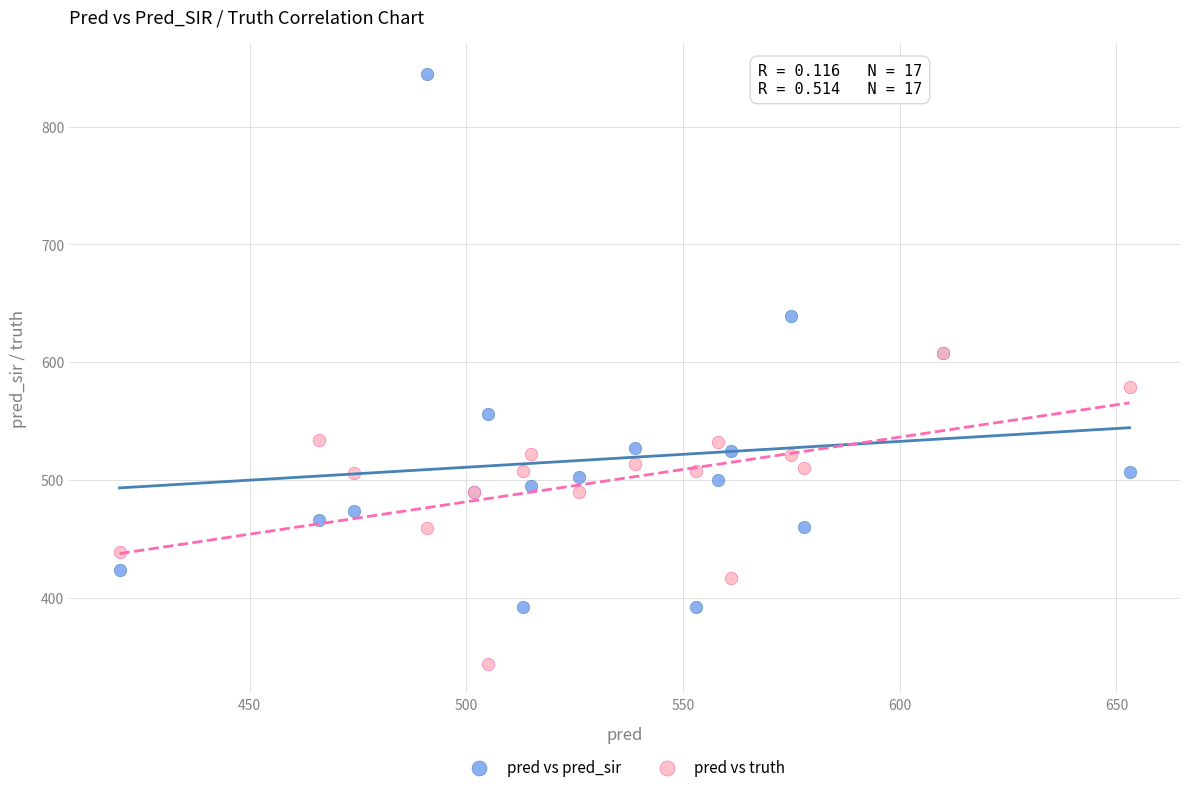

What are all the series names shown in the legend?

pred vs pred_sir, pred vs truth